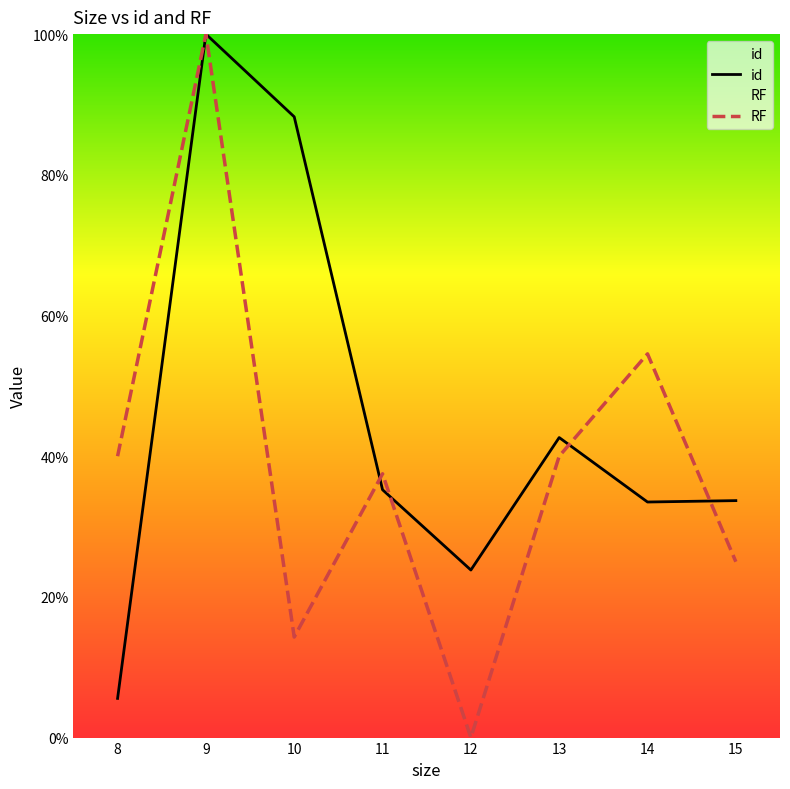

Is it true that RF equals 28.2 at 14?

False